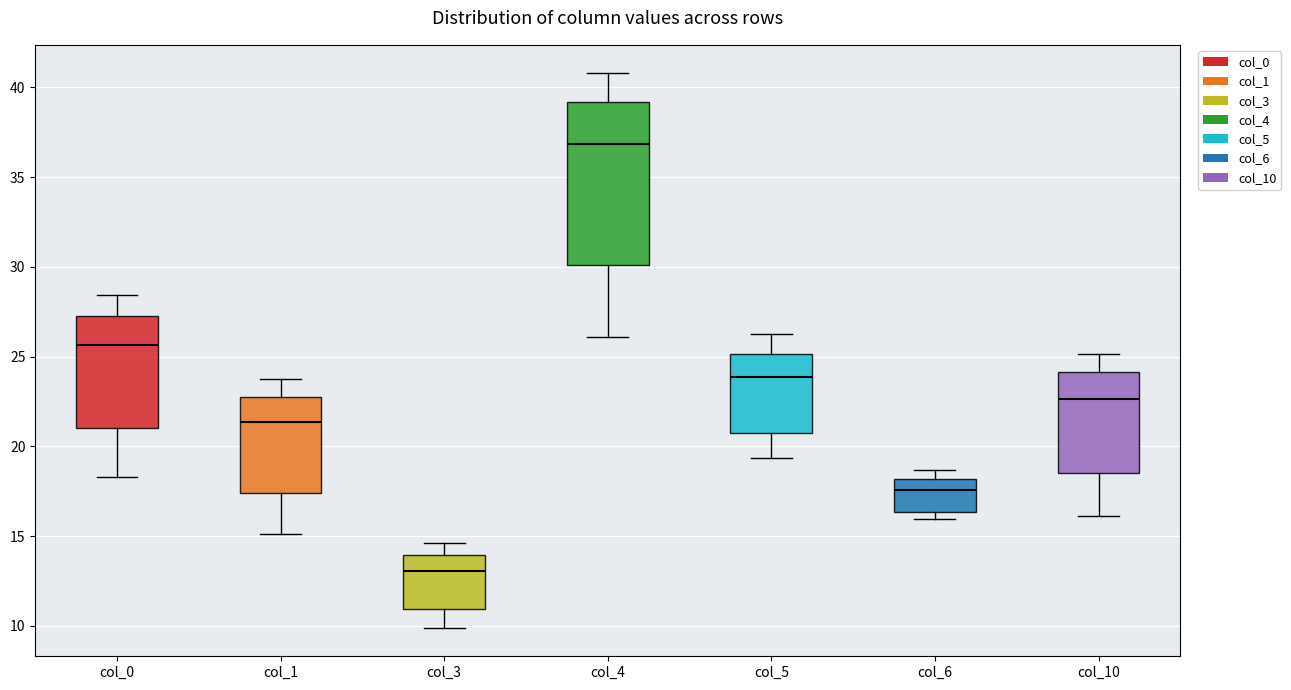

Where is the upper edge of the box for col_4 on the y-axis? The values are not printed on the chart, so give them approximately, as read against the axis.

39.0